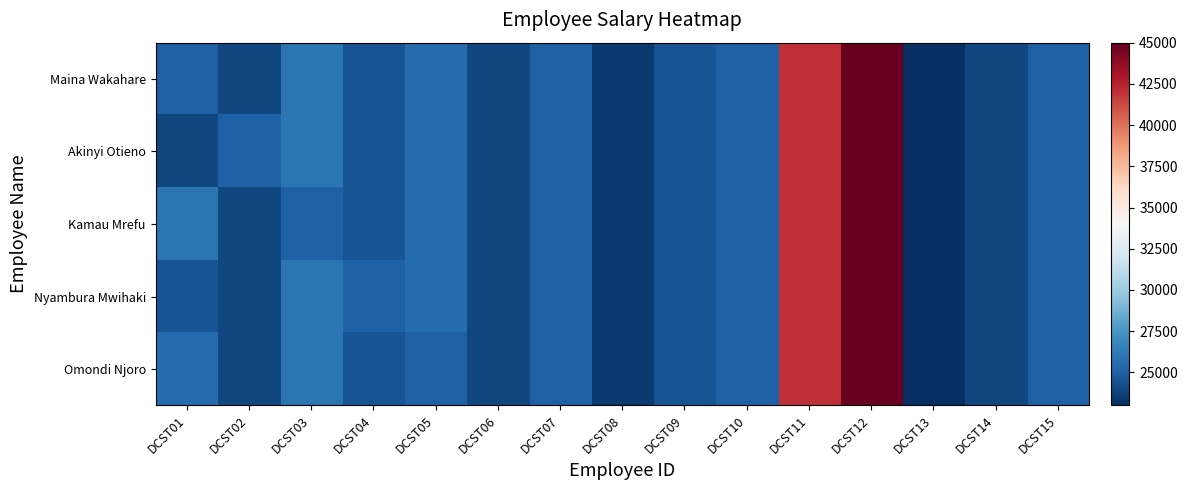

How many categories are shown in the chart?

15